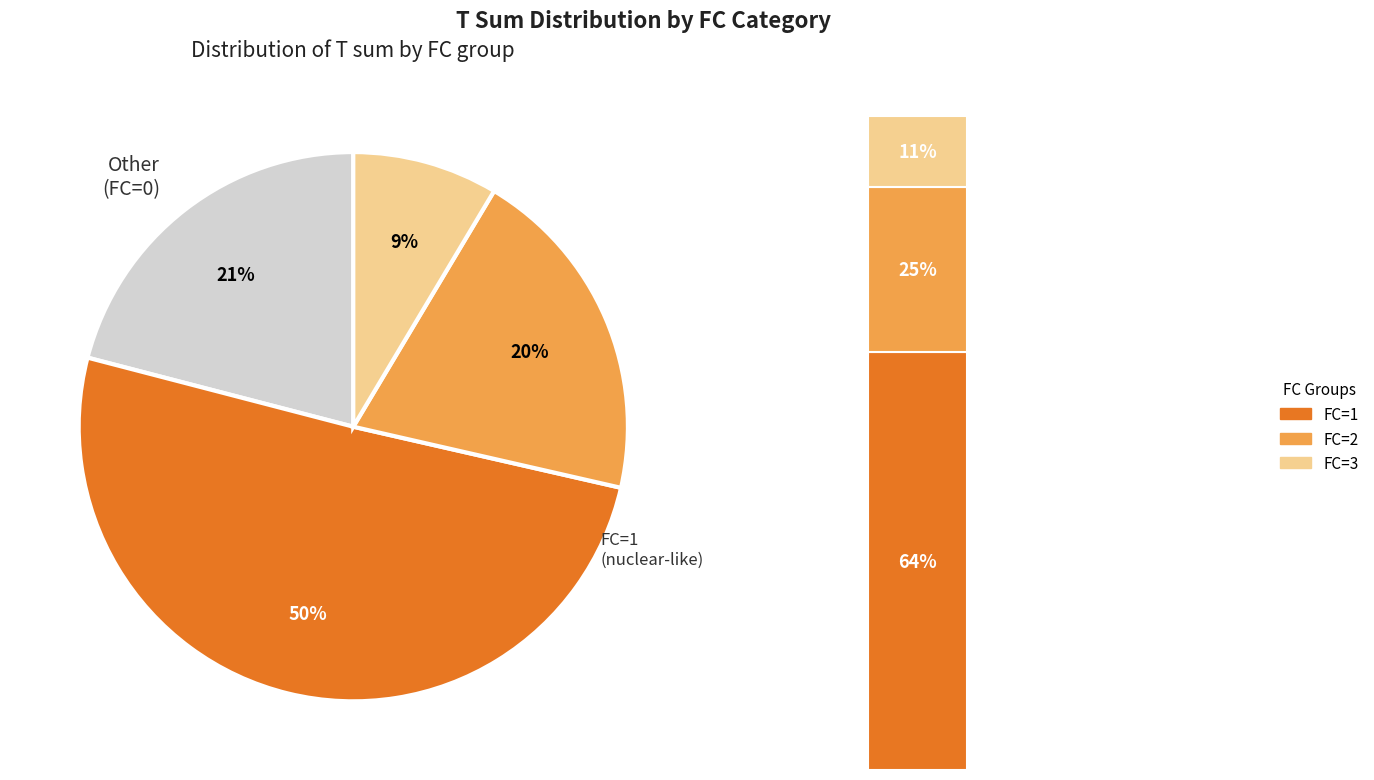

Which slice is the smallest?

FC=3